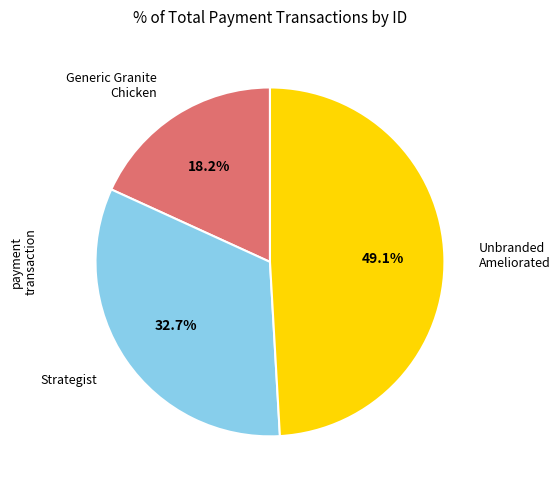

Which category has the smallest portion of the pie?

Generic Granite Chicken